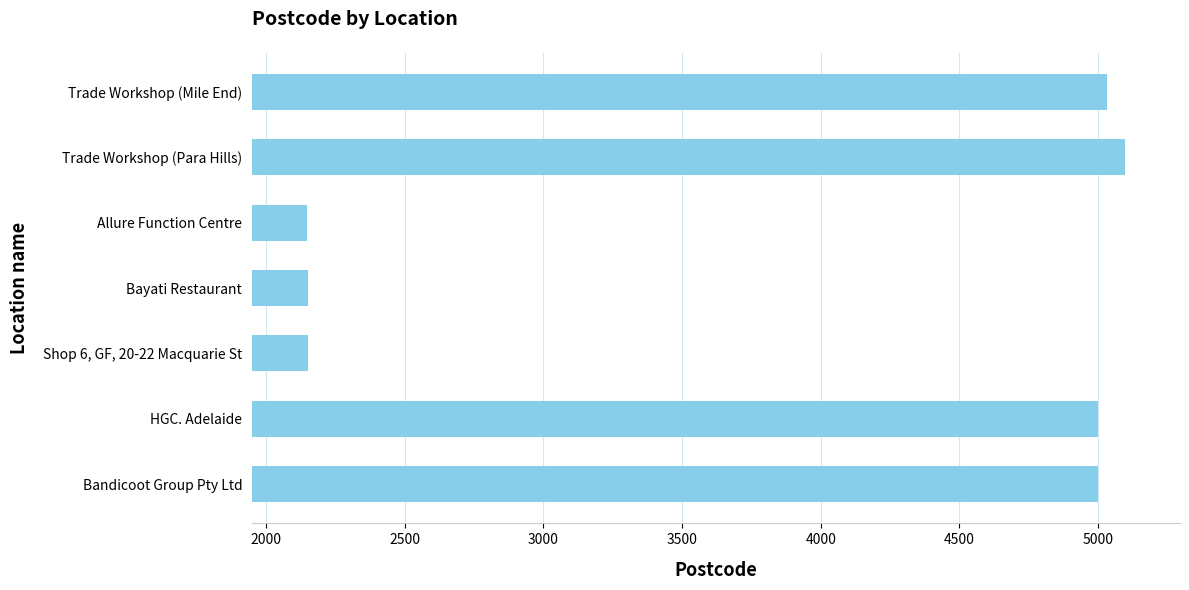

How many data points are less than 5000?

3